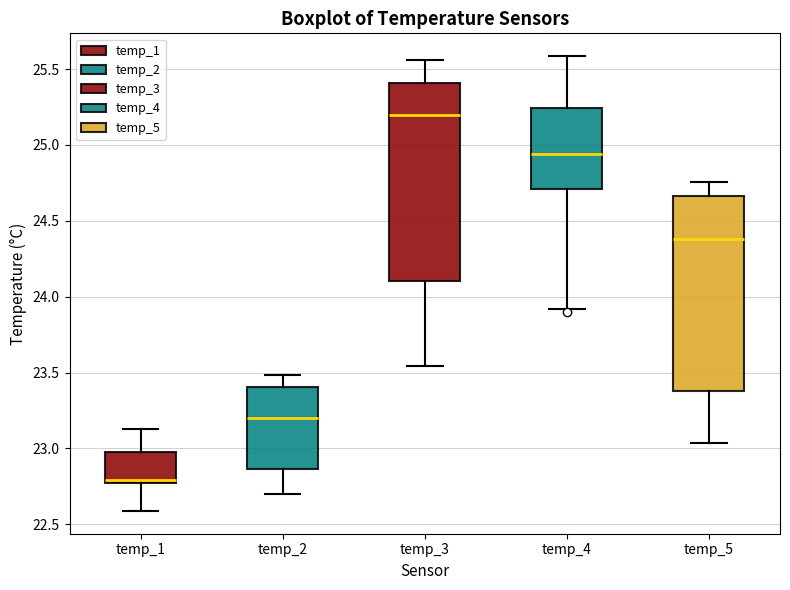

Reading left to right, transcribe this box plot: for each box, give where its median line is, the range the box spans, and where its two whiskers end, as read against the y-axis. The values are not printed on the chart, so give them approximately, as read against the axis.

temp_1: median 22.80, box 22.75 to 23.00, whiskers 22.60 to 23.15
temp_2: median 23.20, box 22.85 to 23.40, whiskers 22.70 to 23.50
temp_3: median 25.20, box 24.10 to 25.40, whiskers 23.55 to 25.55
temp_4: median 24.95, box 24.70 to 25.25, whiskers 23.90 to 25.60
temp_5: median 24.40, box 23.40 to 24.65, whiskers 23.05 to 24.75